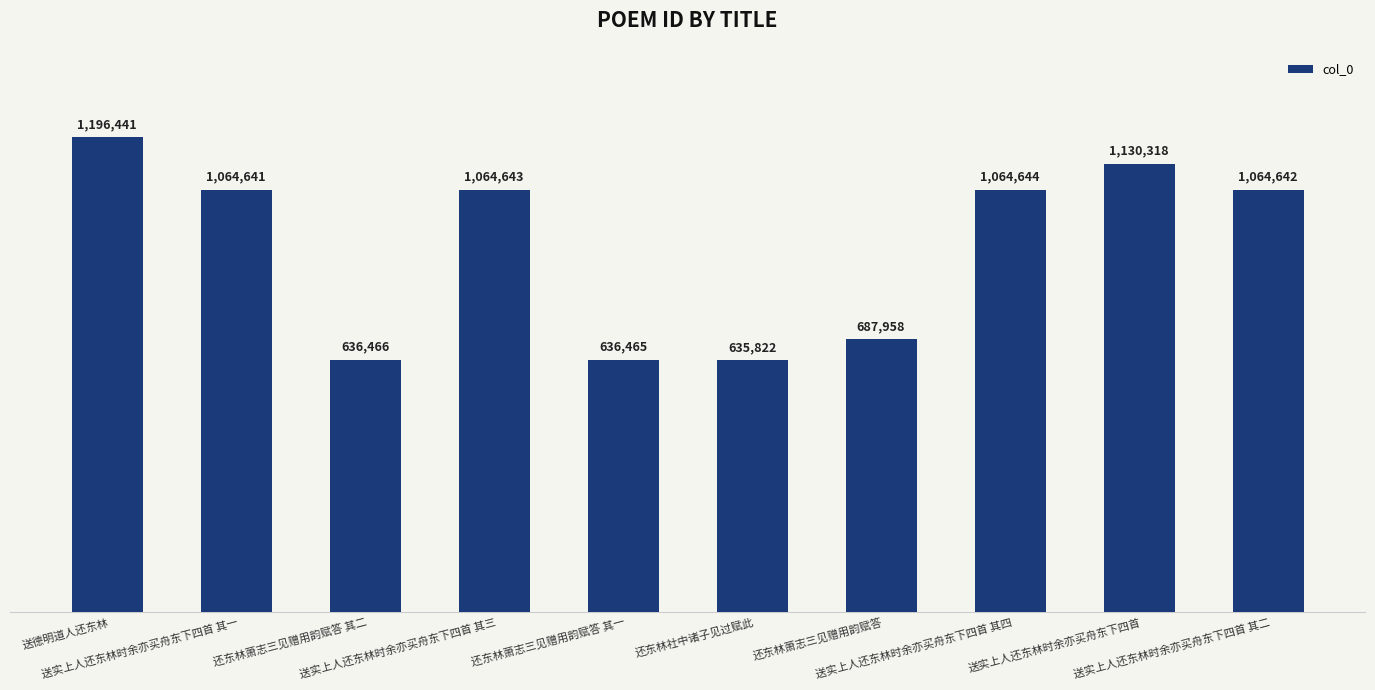

What is the difference between the maximum and second lowest values?

559976